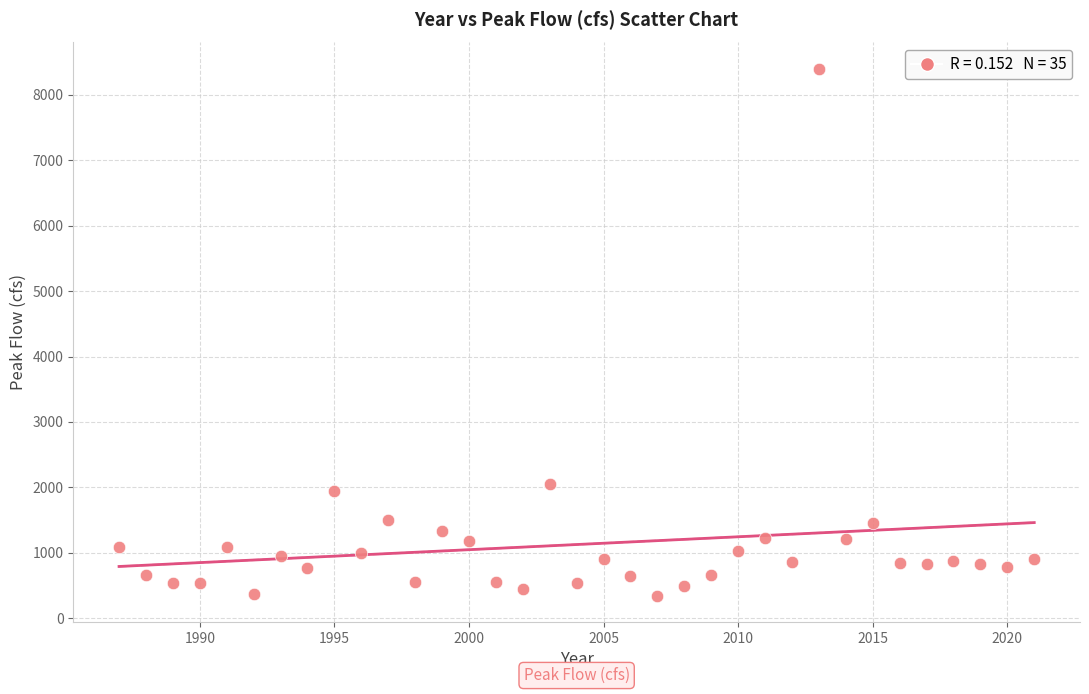

What Y value in the scatter plot is closest to 4371?

2050